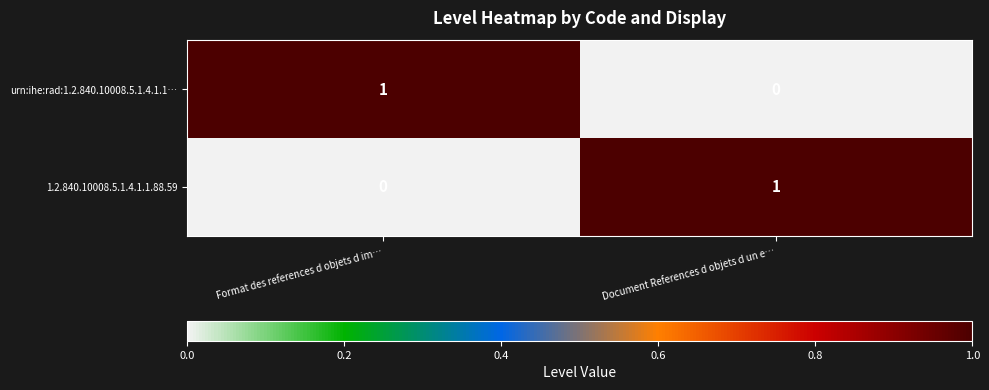

List the labels in order of 1.2.840.10008.5.1.4.1.1.88.59 value, smallest first.

Format des references d objets d im…, Document References d objets d un e…